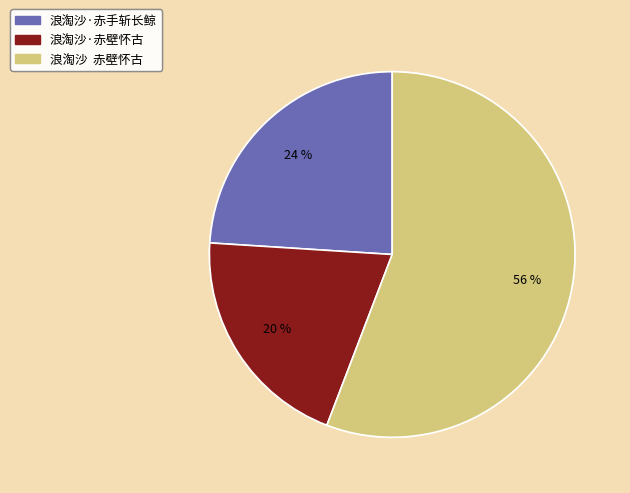

How many segments does this pie chart have?

3